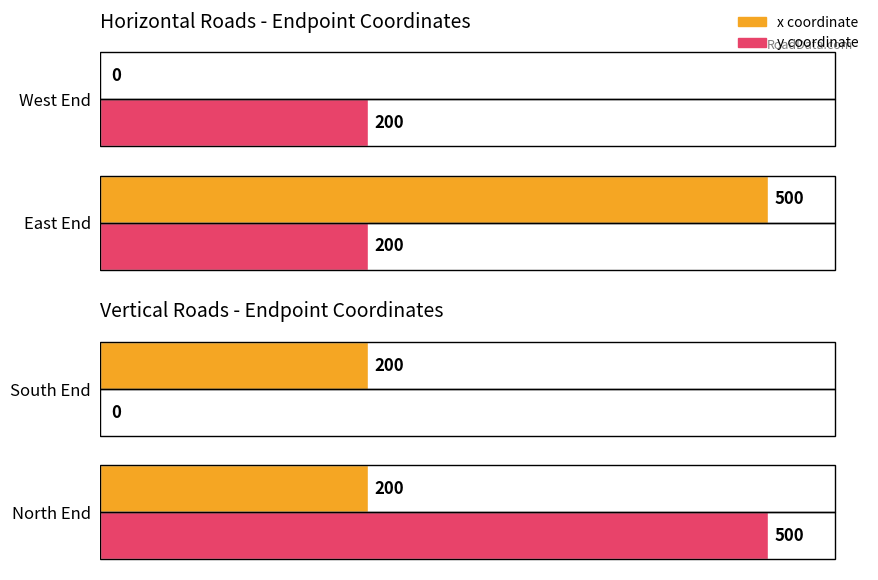

Which series has the largest total across all categories?

y coordinate